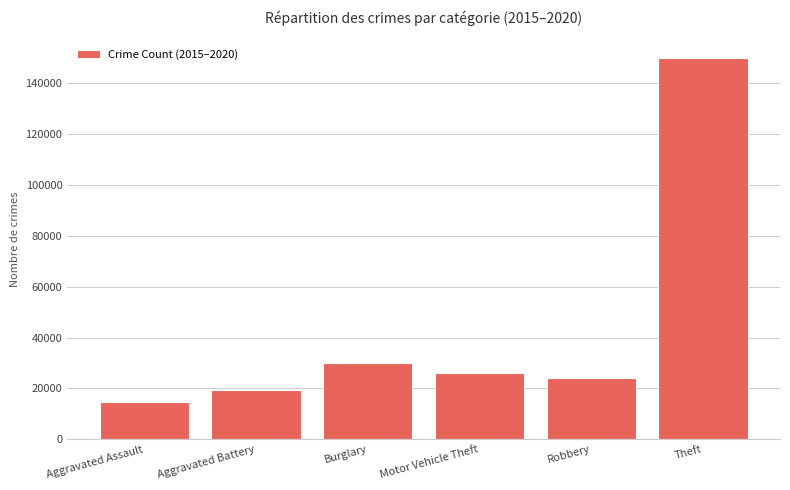

List the labels in order of value, smallest first.

Aggravated Assault, Aggravated Battery, Robbery, Motor Vehicle Theft, Burglary, Theft